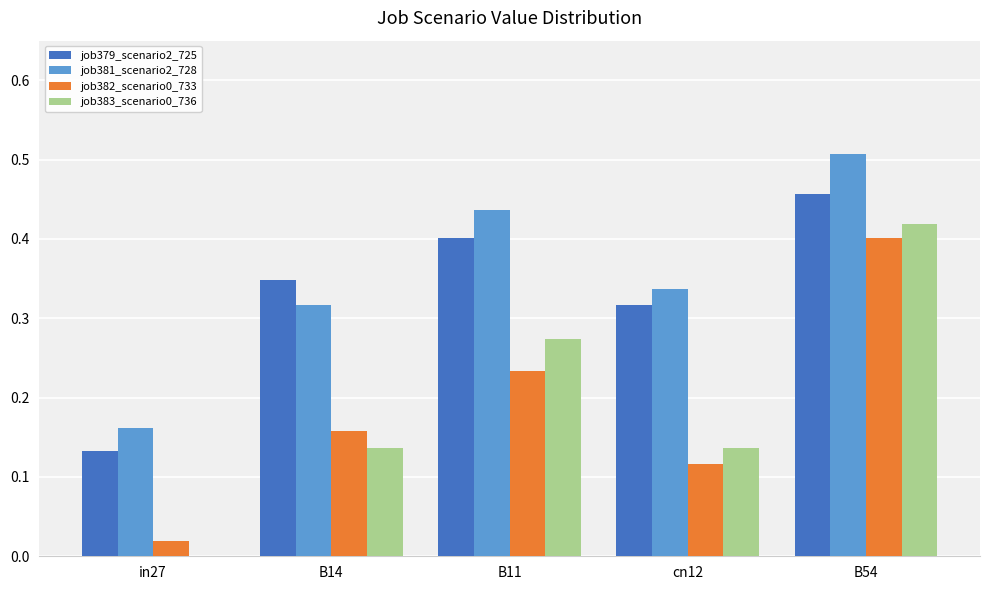

At which category is the sum across all series the highest?

B54